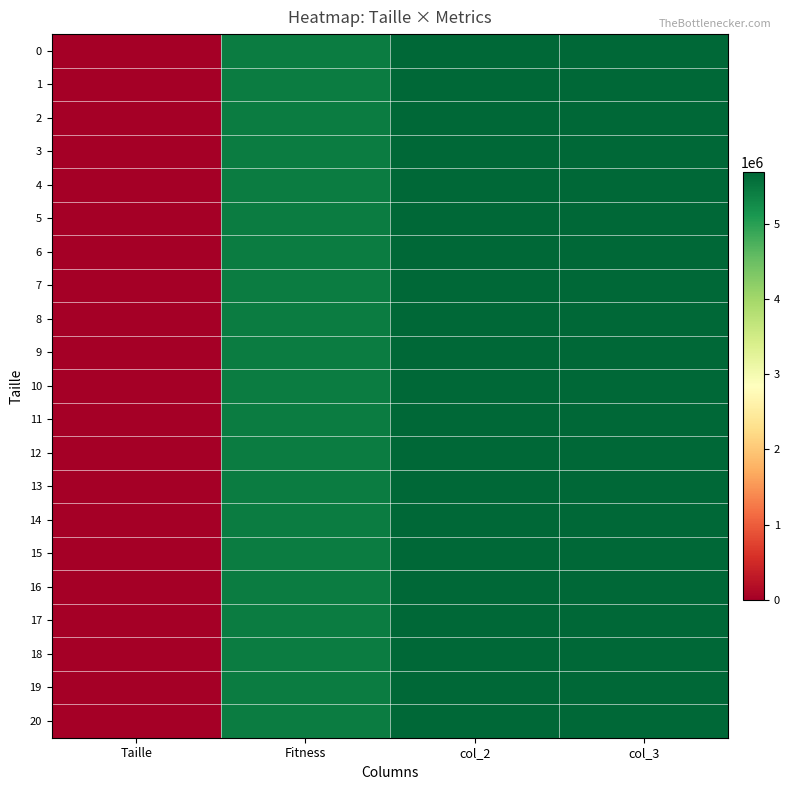

Which label corresponds to the smallest value in the chart?

Taille